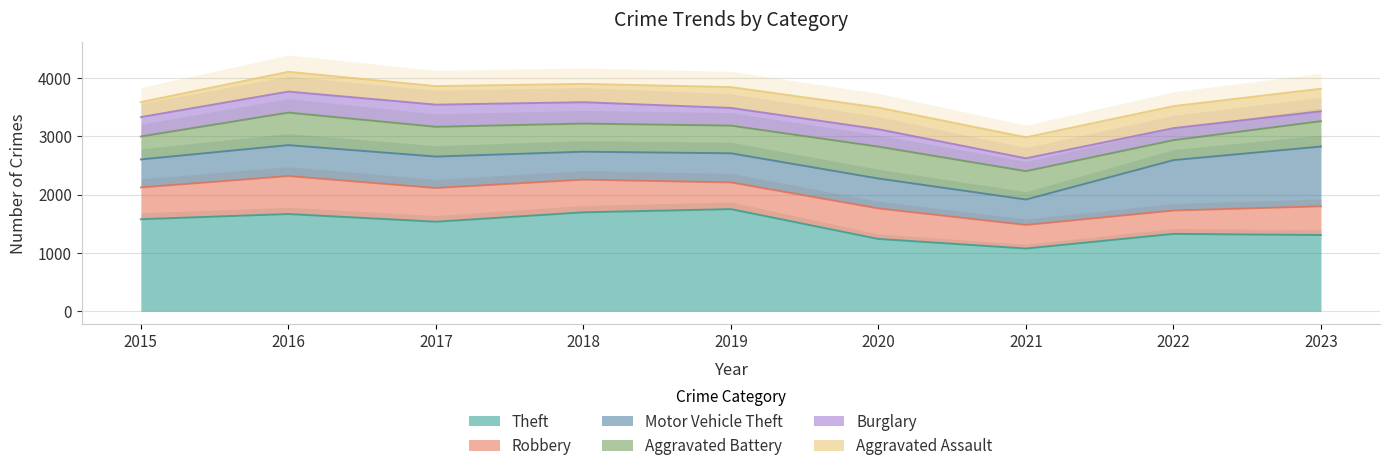

At which category is the sum across all series the highest?

2016